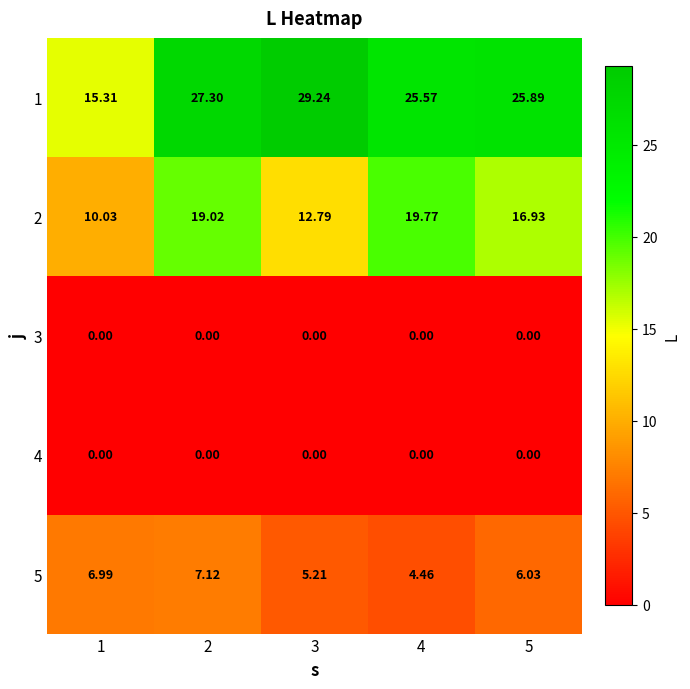

Is the value of 5 at 4 greater than the value of 3 at 5?

Yes